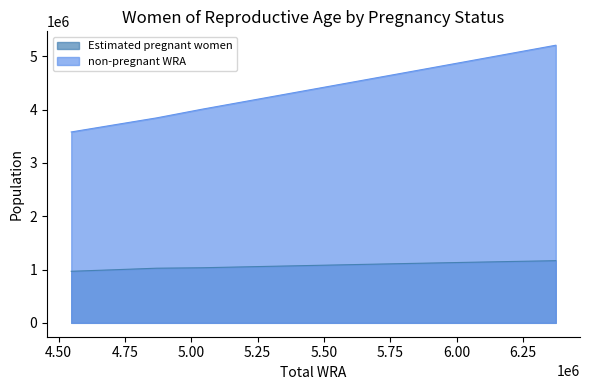

List the series in order of their overall mean, lowest first.

Estimated pregnant women, non-pregnant WRA